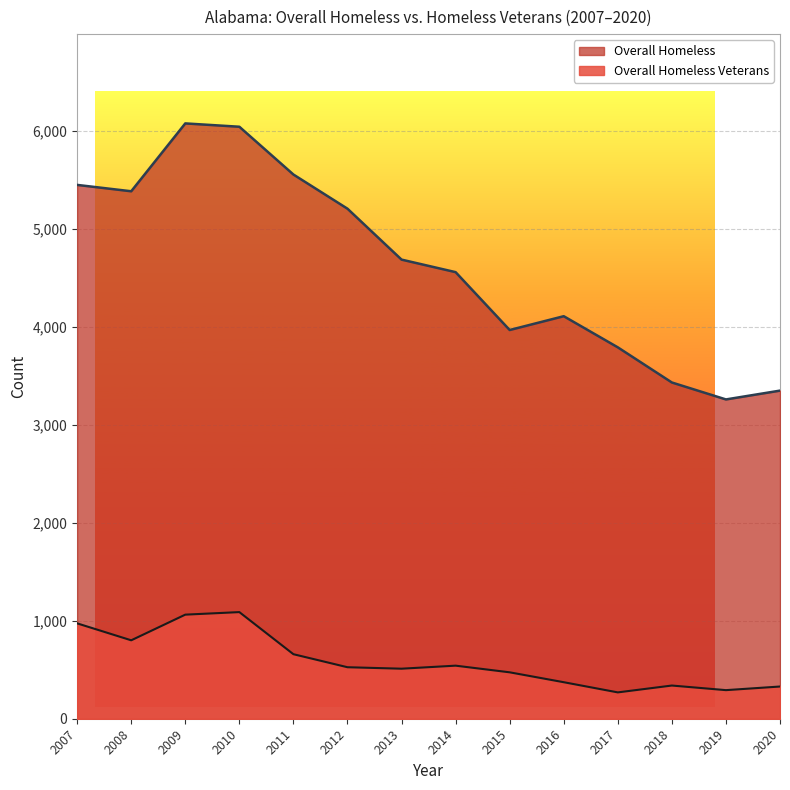

True or false: Overall Homeless and Overall Homeless Veterans cross at least once.

False